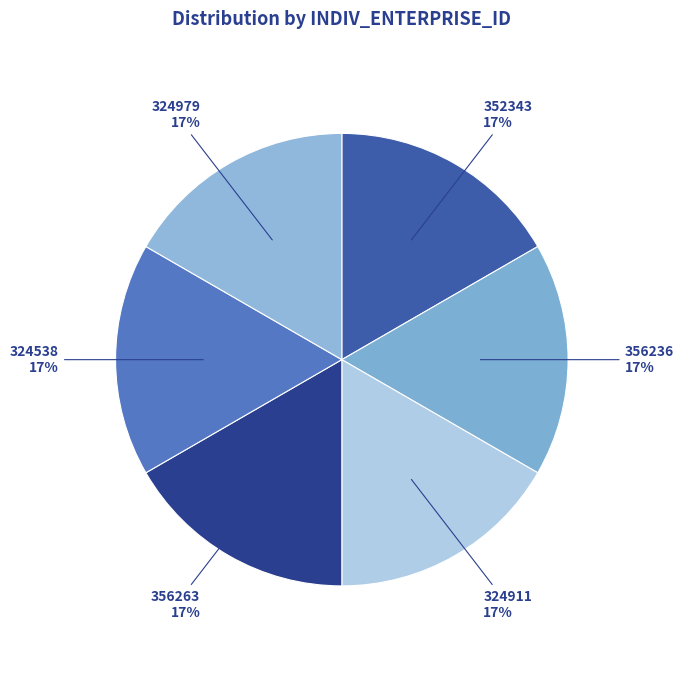

Is it true that 352343 is 9% of the pie?

False